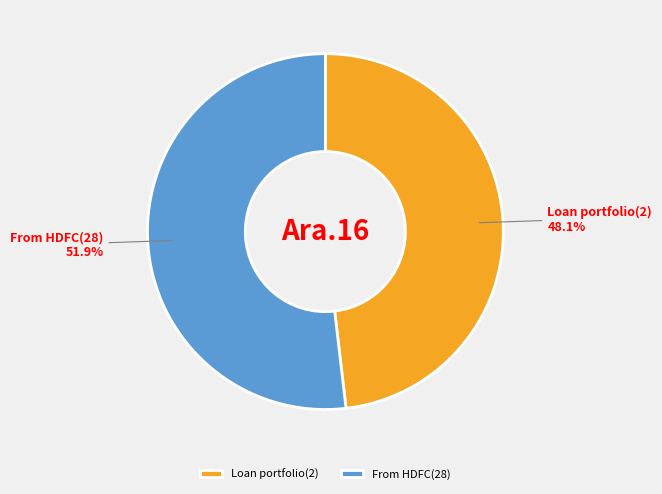

Is it true that Loan portfolio(2) is 48% of the pie?

True